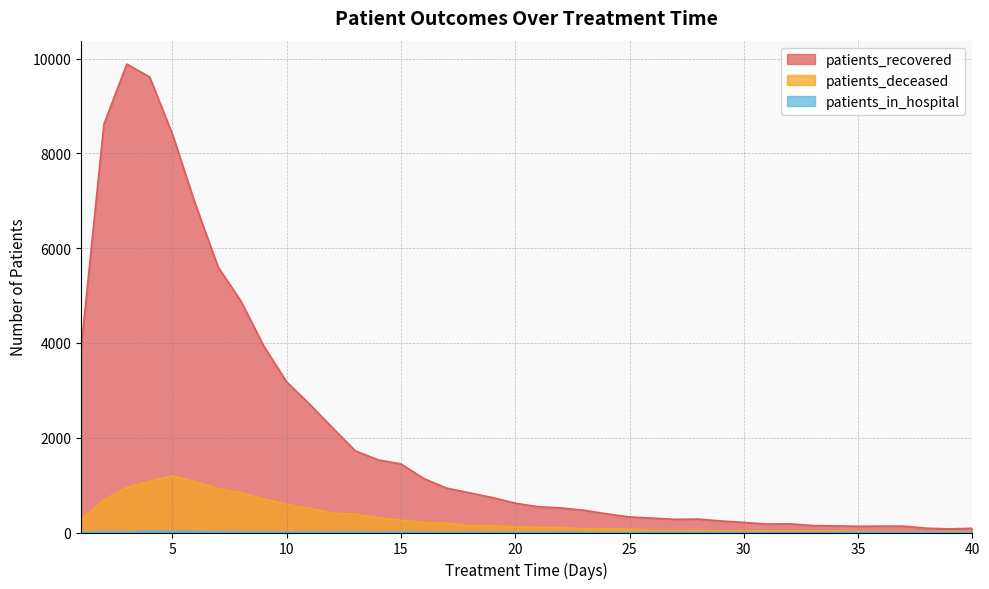

At which category is the sum across all series the highest?

3